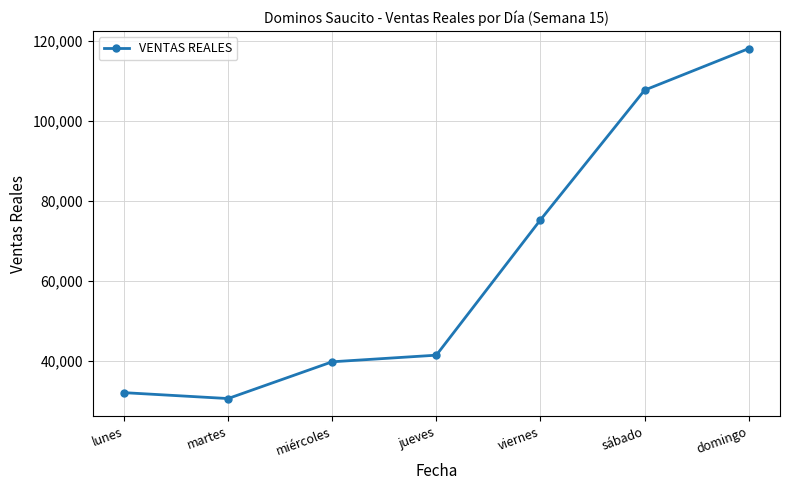

List the labels in order of value, largest first.

domingo, sábado, viernes, jueves, miércoles, lunes, martes